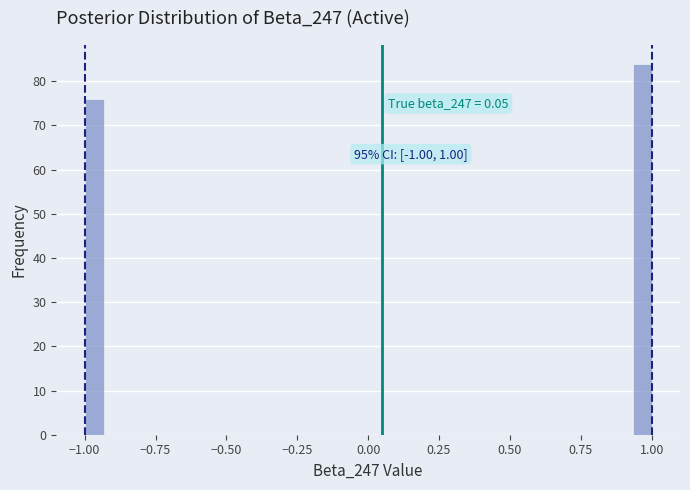

Around what value on the x-axis is the tallest bar? Give the approximate position of its centre, as read against the axis.

0.95